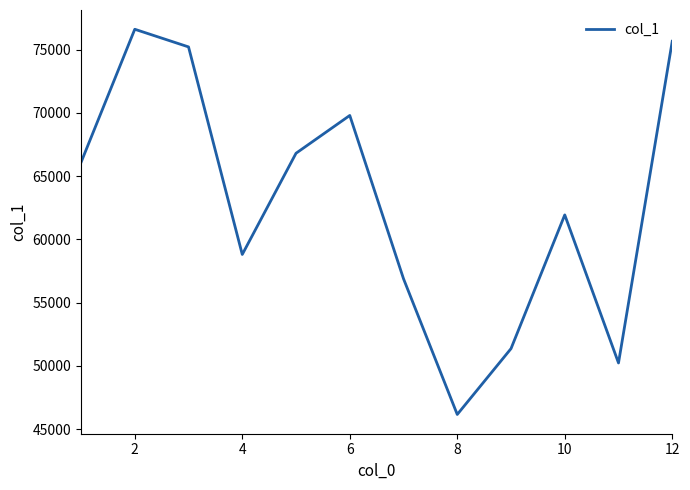

How many interior local peaks (higher than both neighbors) does the data have?

3